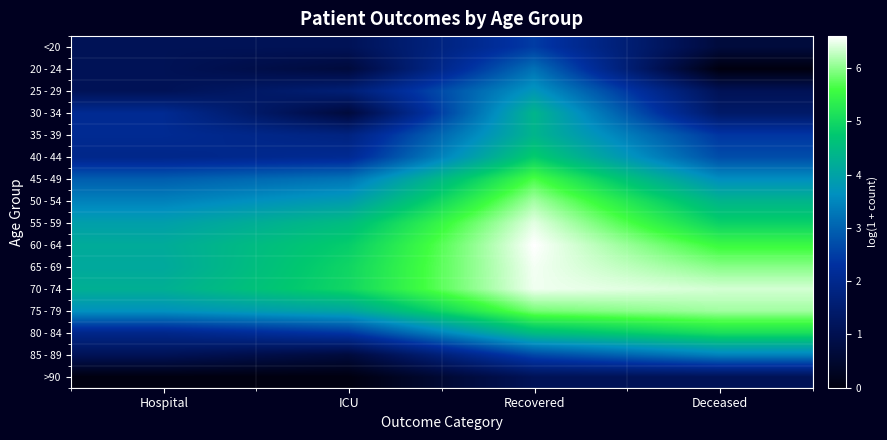

Reading left to right, transcribe all the data shown in this chart.

<20: Hospital=1.1	ICU=1.1	Recovered=2.5	Deceased=0.7
20 - 24: Hospital=1.1	ICU=0.7	Recovered=3.2	Deceased=0.0
25 - 29: Hospital=1.1	ICU=1.6	Recovered=3.8	Deceased=1.1
30 - 34: Hospital=2.1	ICU=0.7	Recovered=4.4	Deceased=1.4
35 - 39: Hospital=2.1	ICU=1.8	Recovered=4.4	Deceased=2.4
40 - 44: Hospital=1.9	ICU=2.1	Recovered=4.8	Deceased=2.7
45 - 49: Hospital=2.9	ICU=3.3	Recovered=5.7	Deceased=3.6
50 - 54: Hospital=3.4	ICU=3.9	Recovered=6.1	Deceased=4.4
55 - 59: Hospital=3.9	ICU=4.5	Recovered=6.5	Deceased=4.9
60 - 64: Hospital=4.2	ICU=4.8	Recovered=6.6	Deceased=5.5
65 - 69: Hospital=4.1	ICU=5.0	Recovered=6.5	Deceased=6.0
70 - 74: Hospital=4.3	ICU=5.0	Recovered=6.5	Deceased=6.4
75 - 79: Hospital=3.7	ICU=4.1	Recovered=5.9	Deceased=6.1
80 - 84: Hospital=1.9	ICU=2.4	Recovered=4.5	Deceased=5.1
85 - 89: Hospital=1.1	ICU=0.7	Recovered=2.6	Deceased=3.4
>90: Hospital=0.0	ICU=0.0	Recovered=1.1	Deceased=1.1